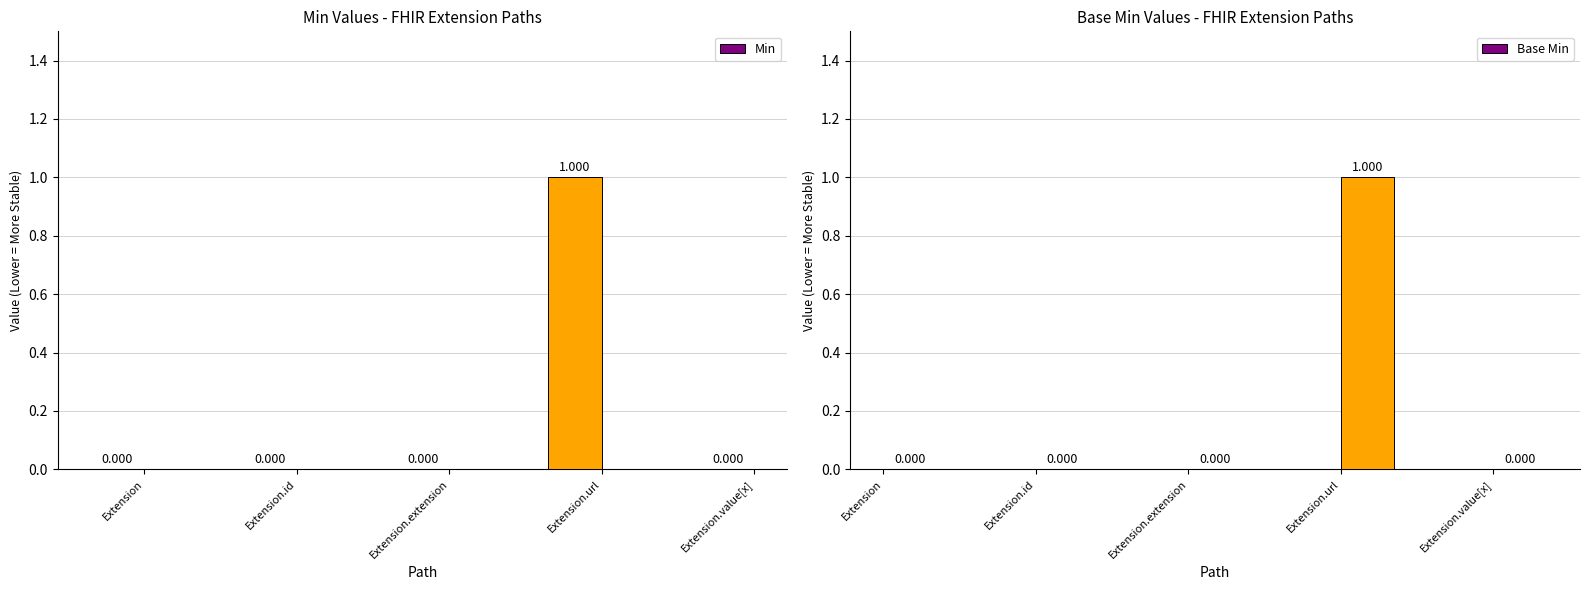

What is the difference between the maximum and minimum values in the Min series?

1